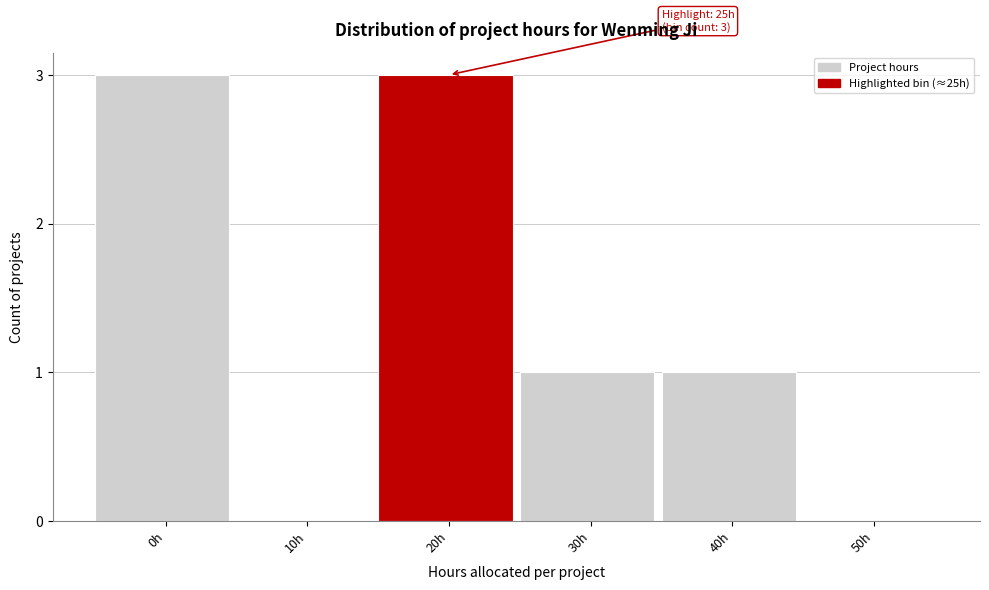

Reading left to right, transcribe all the data shown in this chart.

0h=3	10h=0	20h=3	30h=1	40h=1	50h=0